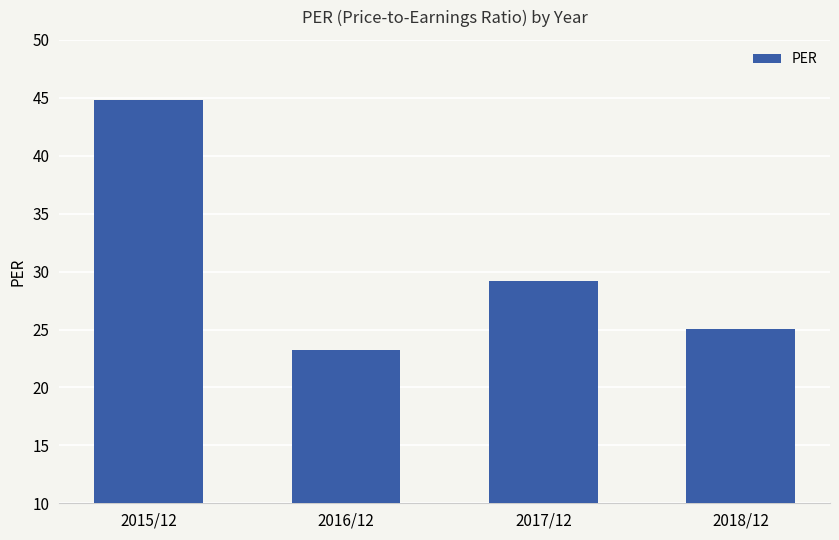

What is the label of the 3rd bar from the right?

2016/12